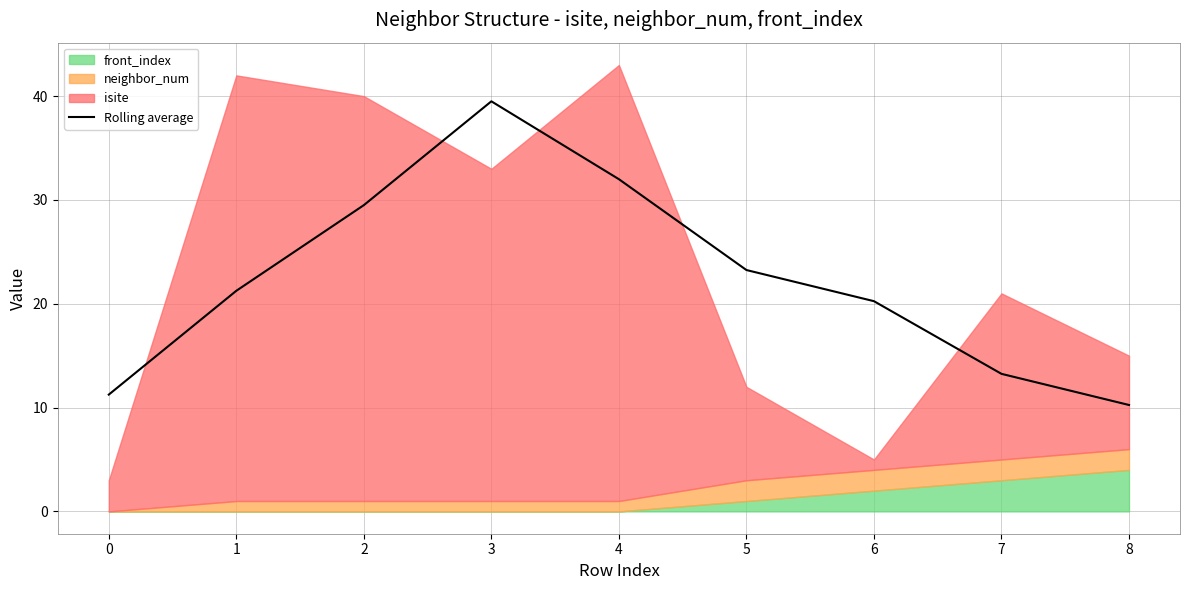

Is it true that Rolling average equals 42.7 at 4?

False